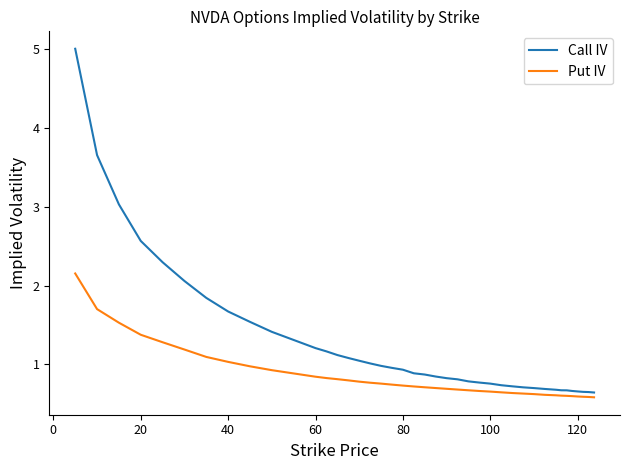

Which series has the widest spread of values?

Call IV